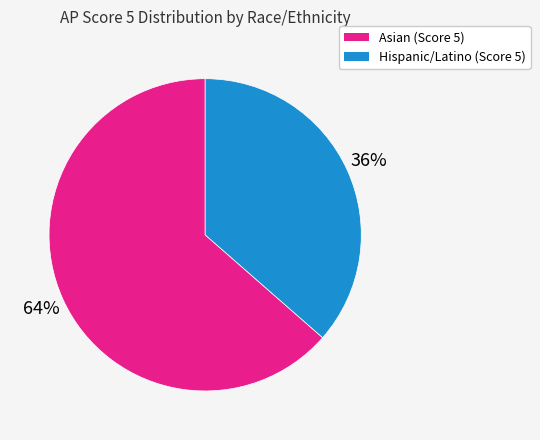

Is it true that Asian (Score 5) is 64% of the pie?

True